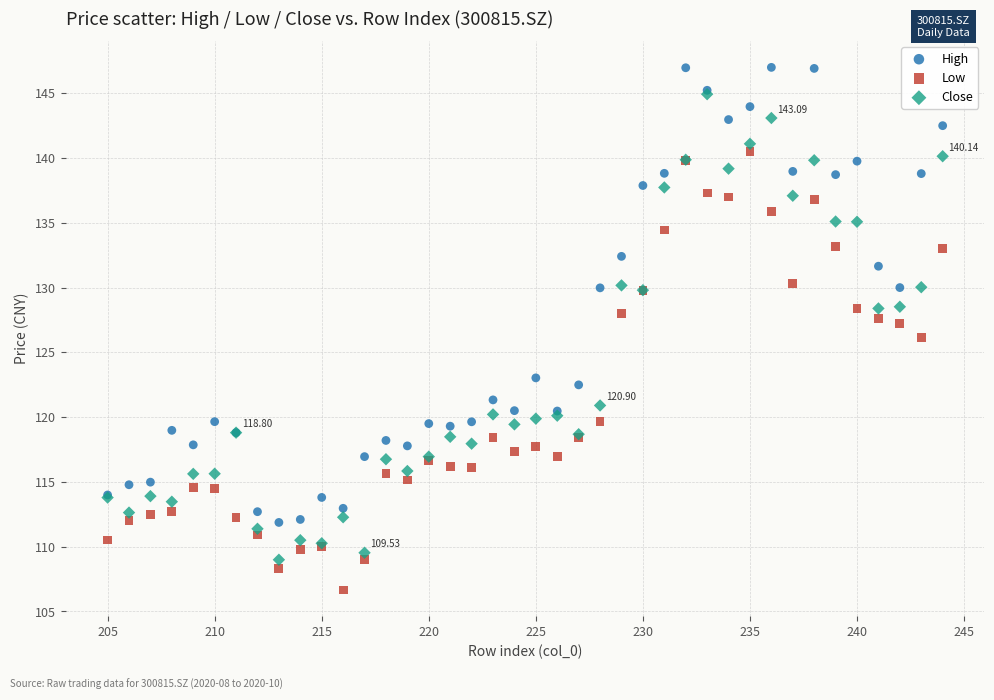

What are all the series names shown in the legend?

High, Low, Close